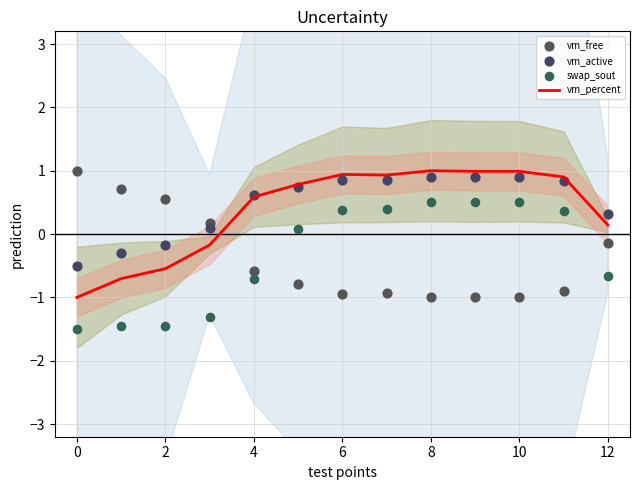

Is the value of vm_active at 9 greater than the value of vm_free at −2?

No